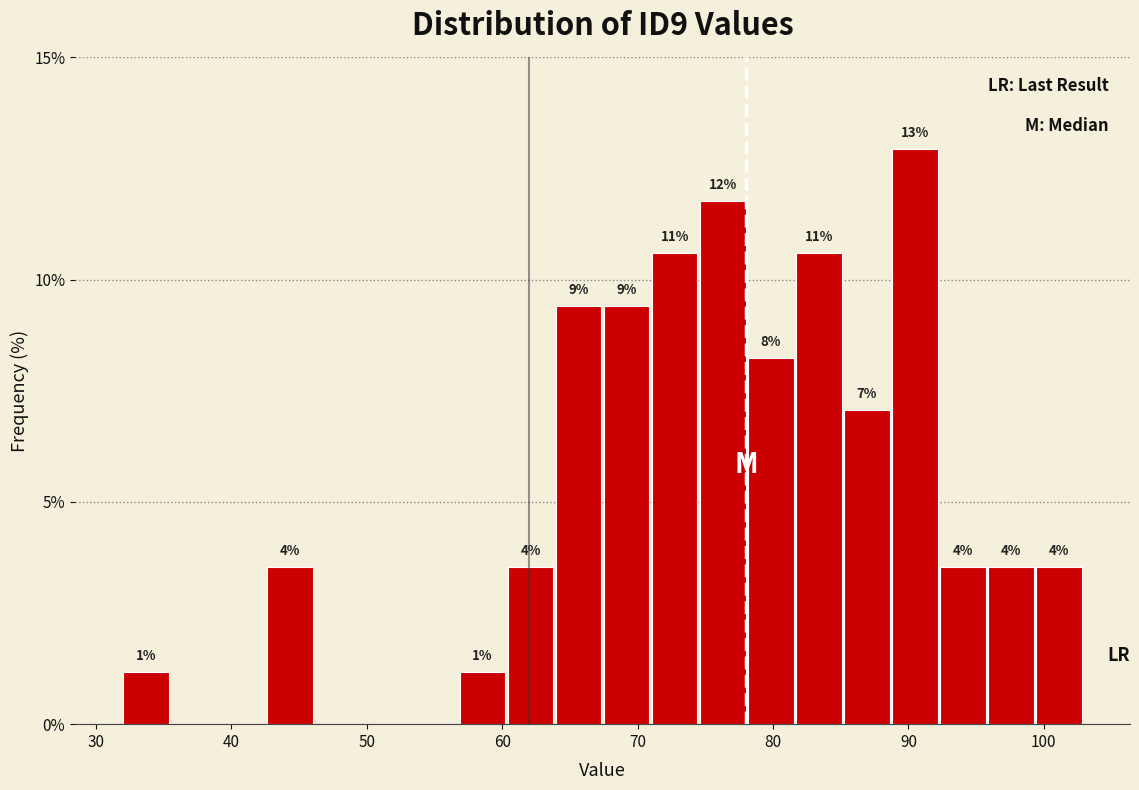

Read against the x-axis, roughly where is the centre of the tallest bar?

90